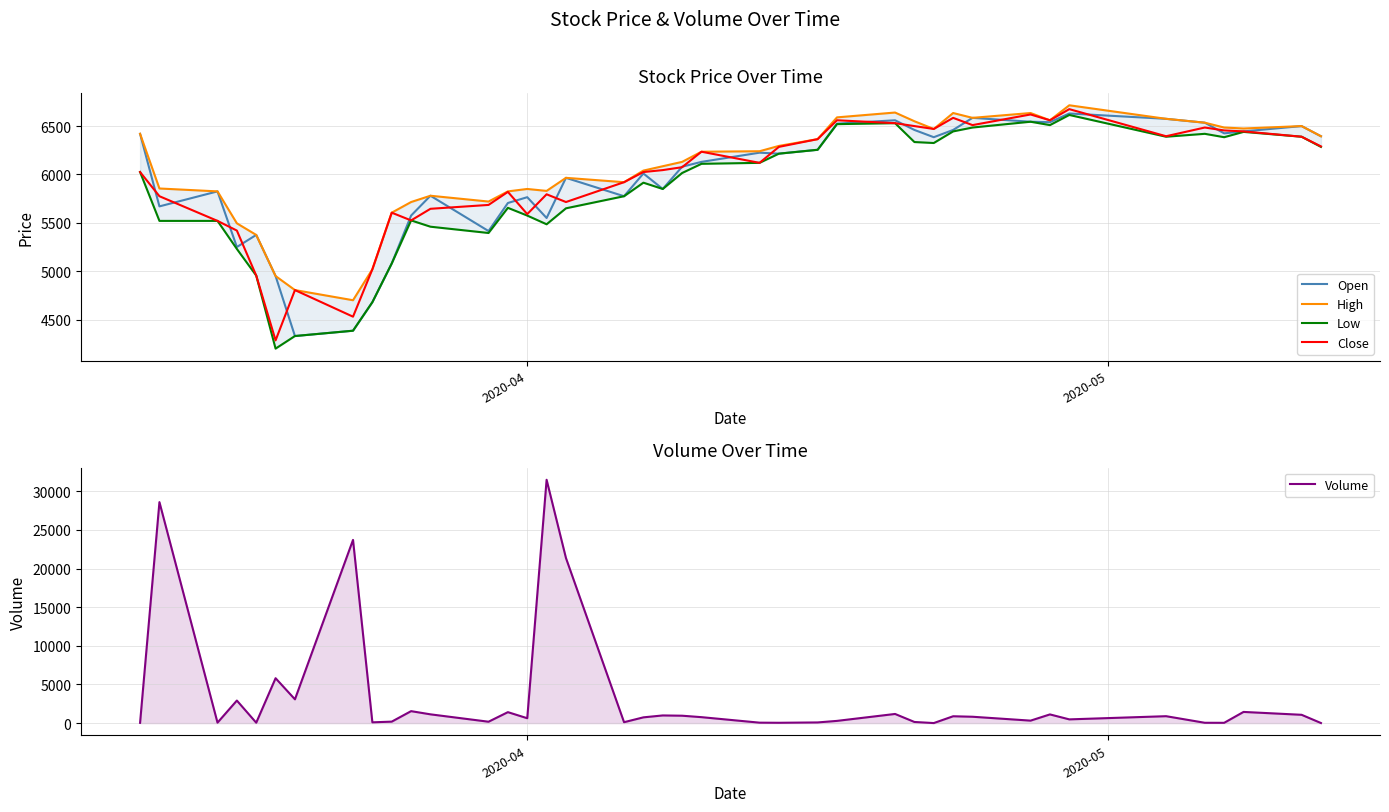

Is the value of Volume at 2 greater than the value of Low at 23?

No